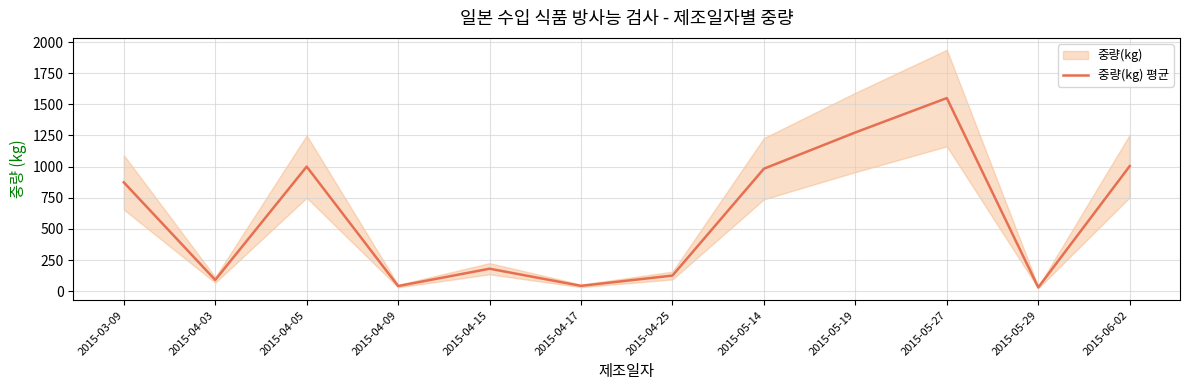

At which label is the value closest to 790?

2015-03-09